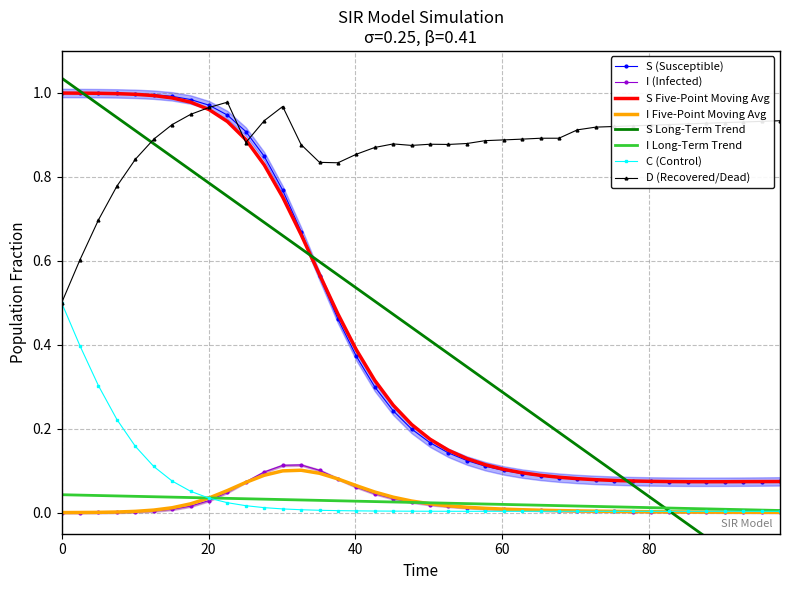

How many times do C and I cross each other?

2